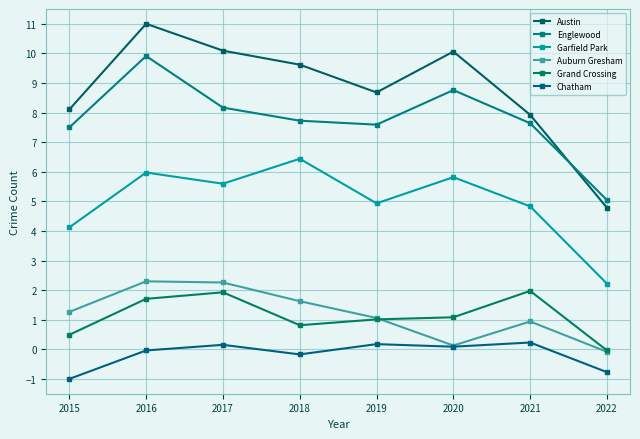

Which series changed the most between 2016 and 2020?

Auburn Gresham